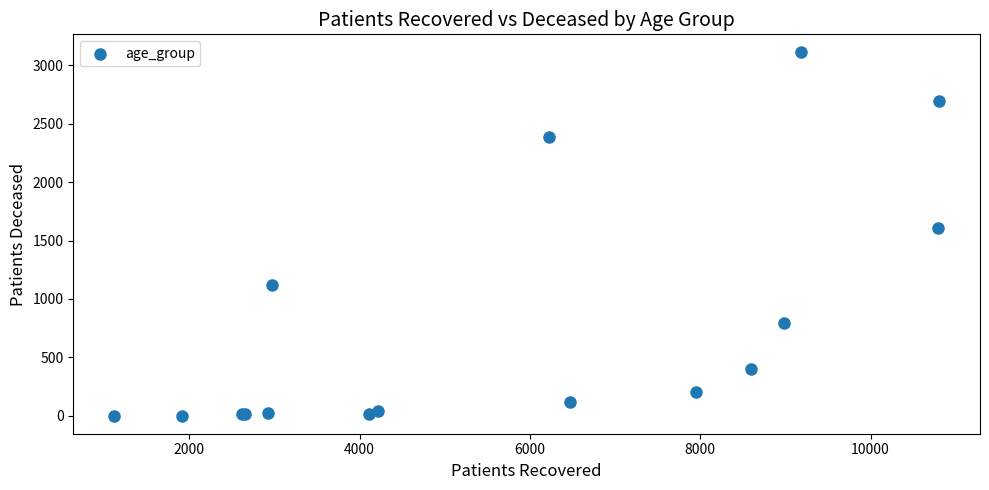

What Y value in the scatter plot is closest to 1555?

1605